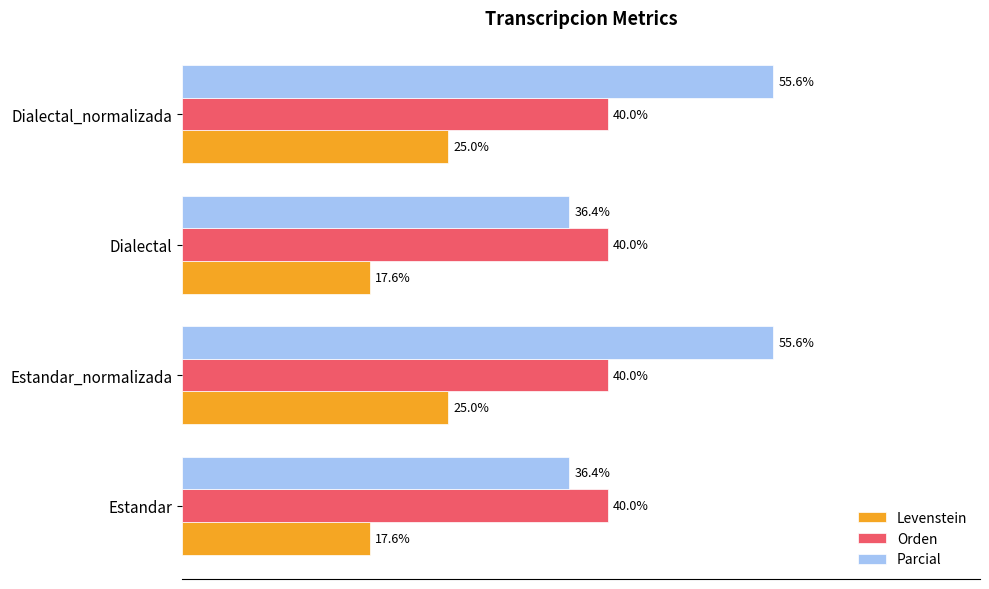

Which series has the widest spread of values?

Parcial